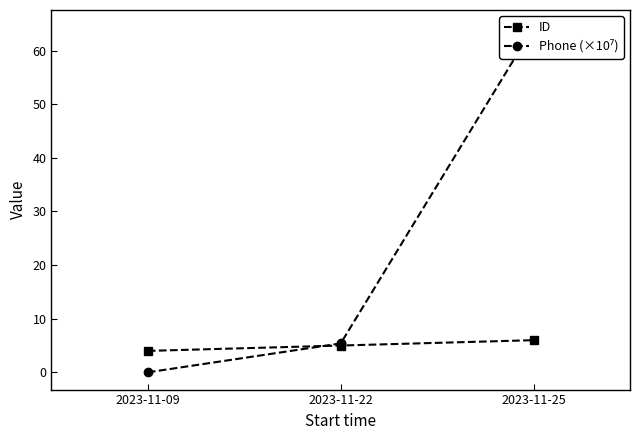

True or false: Phone (×10⁷) has a value of 5.4 at 2023-11-22.

True